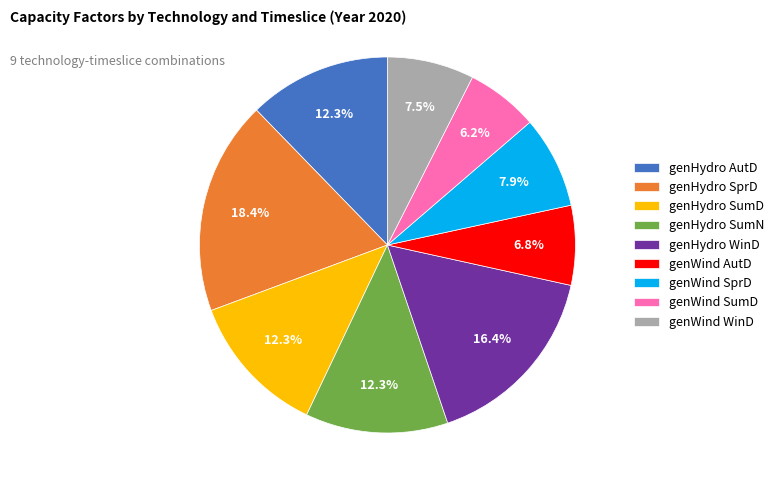

Between genWind SumD and genHydro SumD, which is larger?

genHydro SumD